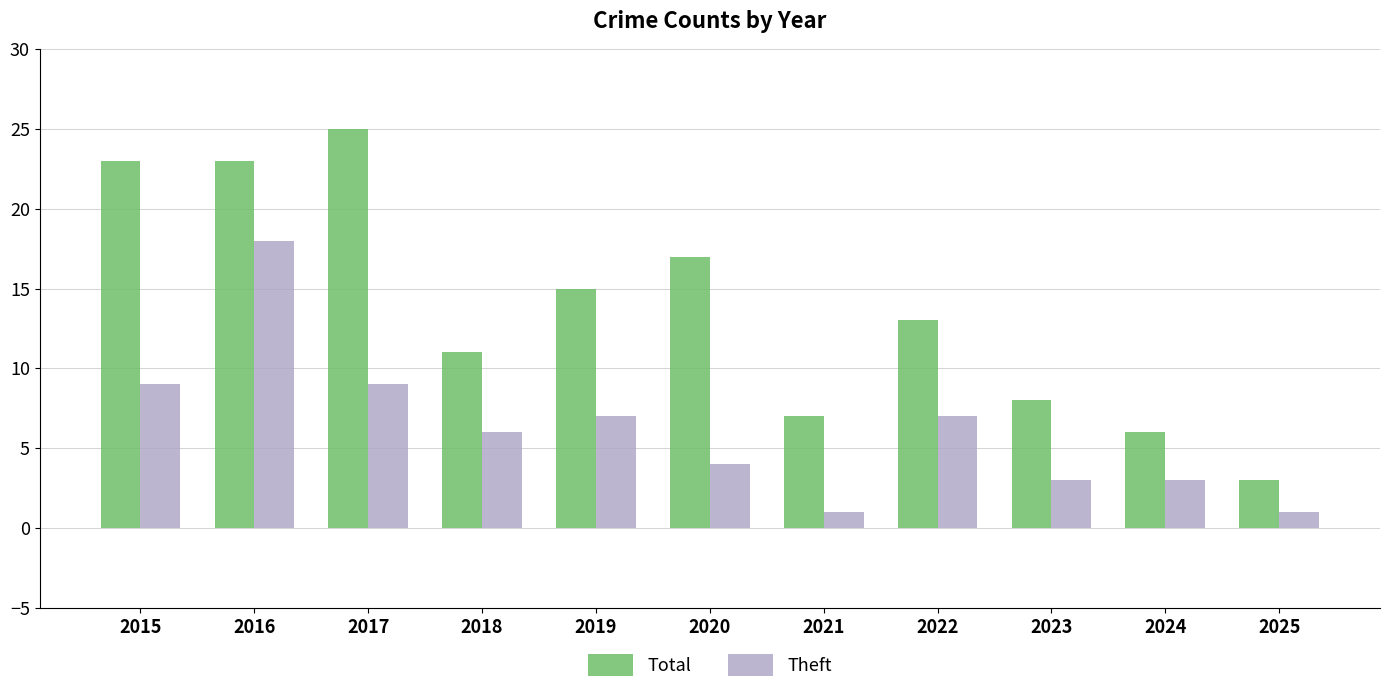

Which series has the widest spread of values?

Total